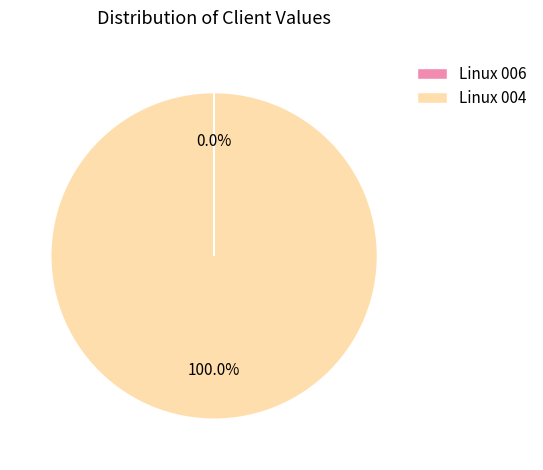

What is the largest slice in the pie chart?

Linux 004